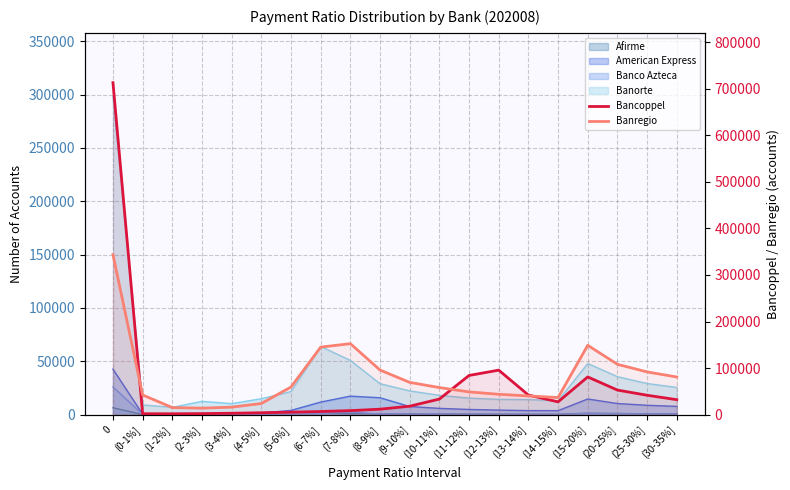

True or false: Bancoppel has a value of 32084 at (30-35%].

True